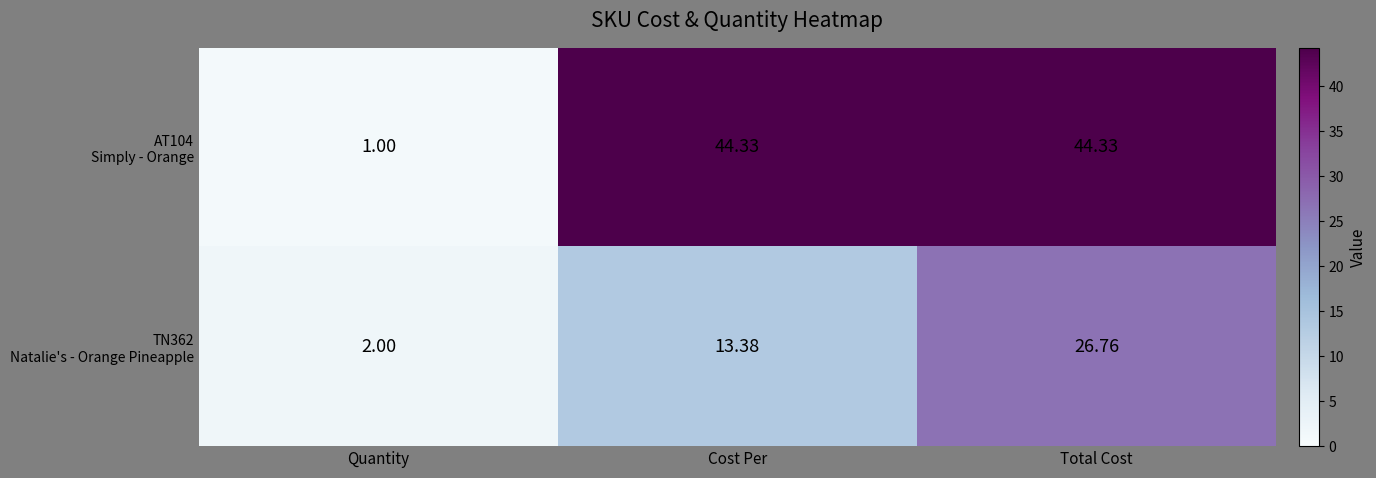

At which category is the sum across all series the highest?

Total Cost